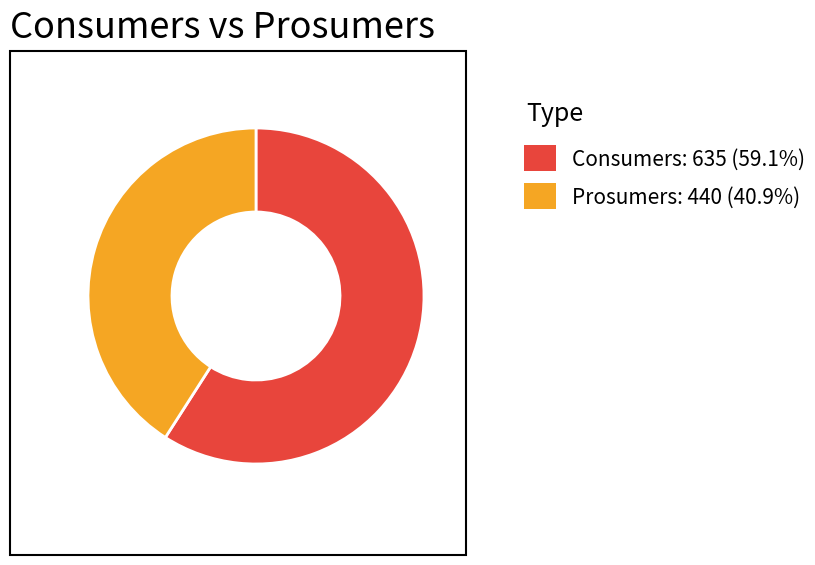

Which slice is the largest?

Consumers